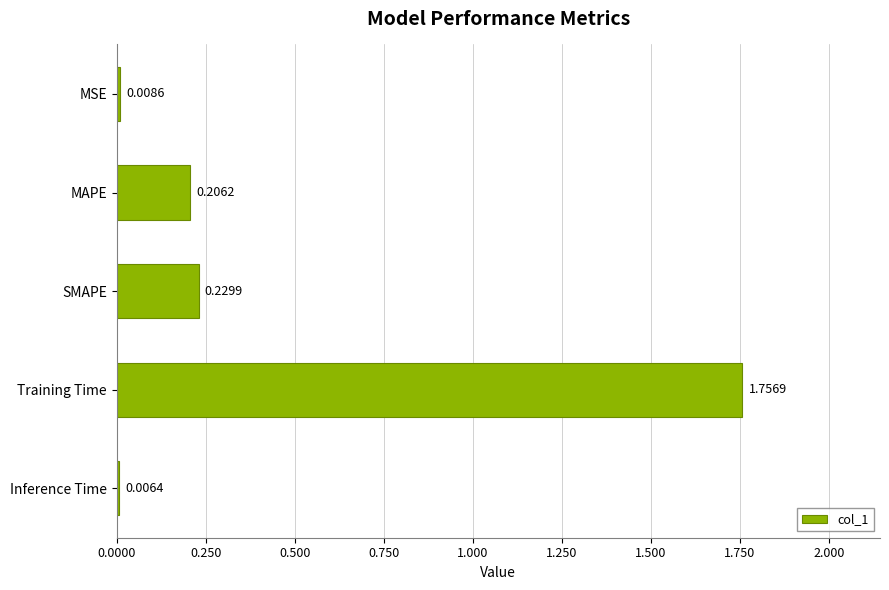

What is the sum of all values?

2.2